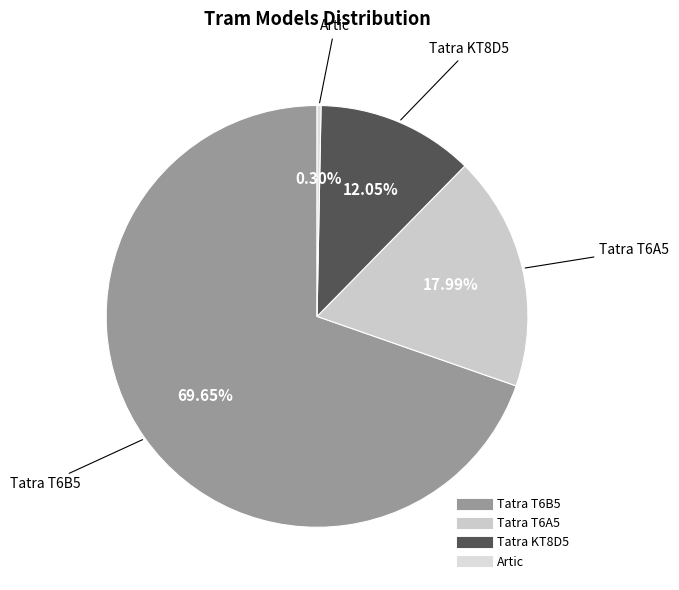

What is the largest slice in the pie chart?

Tatra T6B5